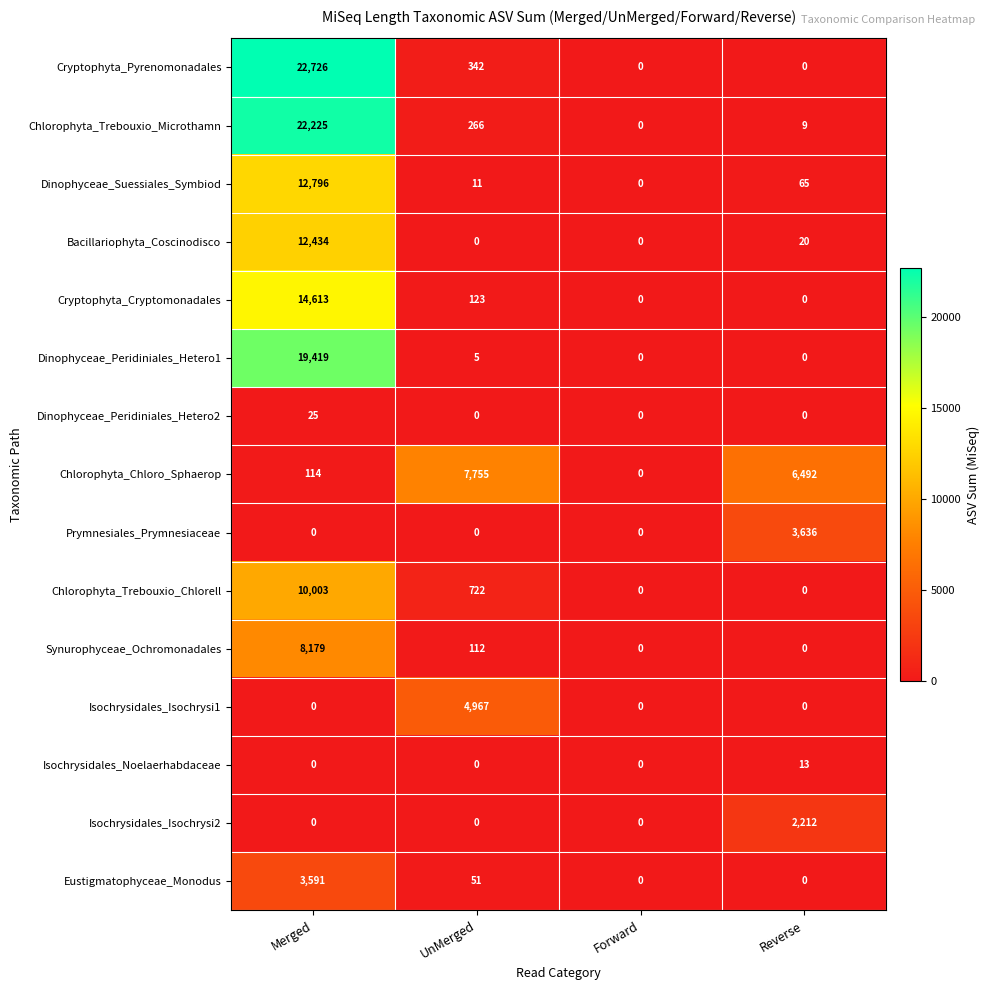

At which category is the sum across all series the highest?

Merged